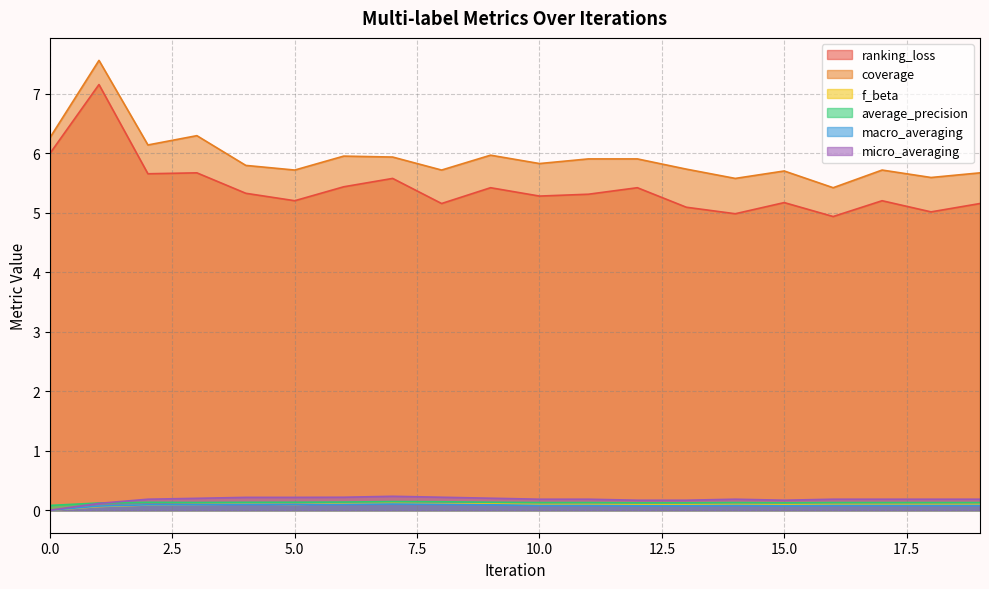

In ranking_loss, how many points are lower than both neighbors (excluding endpoints)?

7